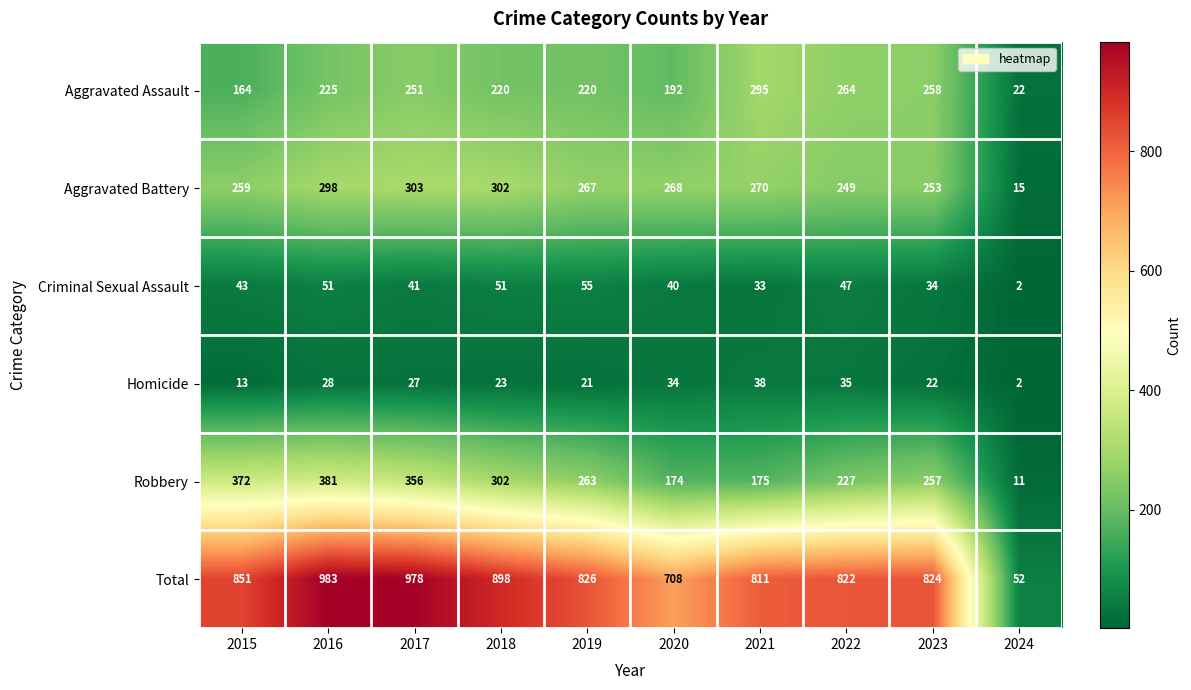

How many categories are shown in the chart?

10